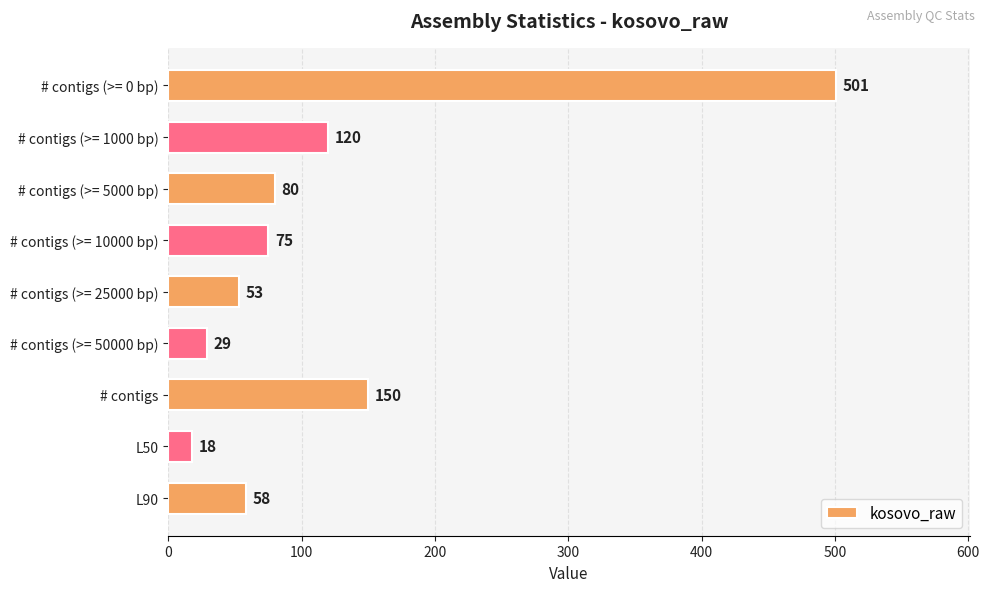

What is the label of the 8th bar from the top?

L50